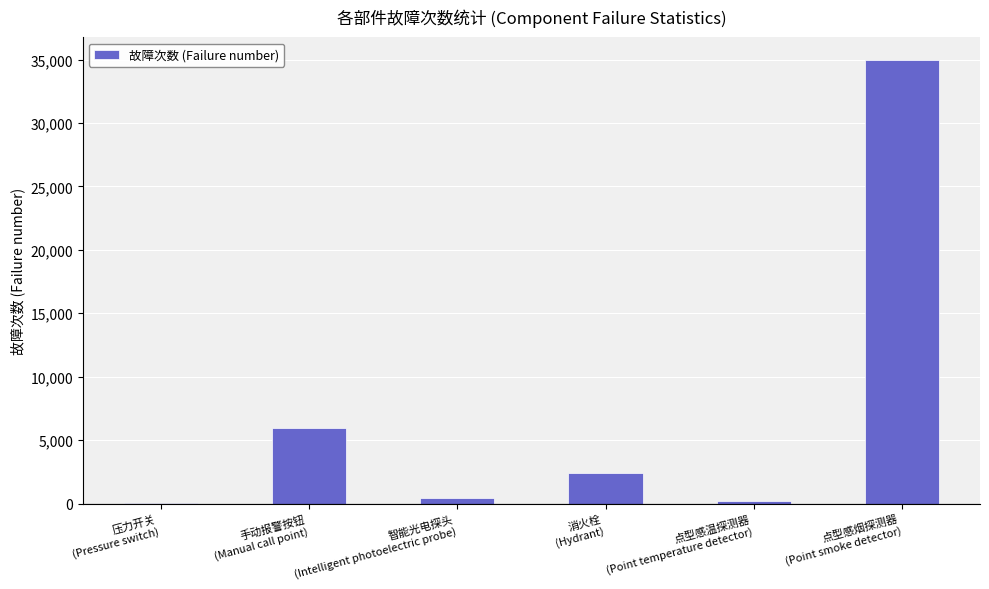

How many distinct data groups are displayed?

1